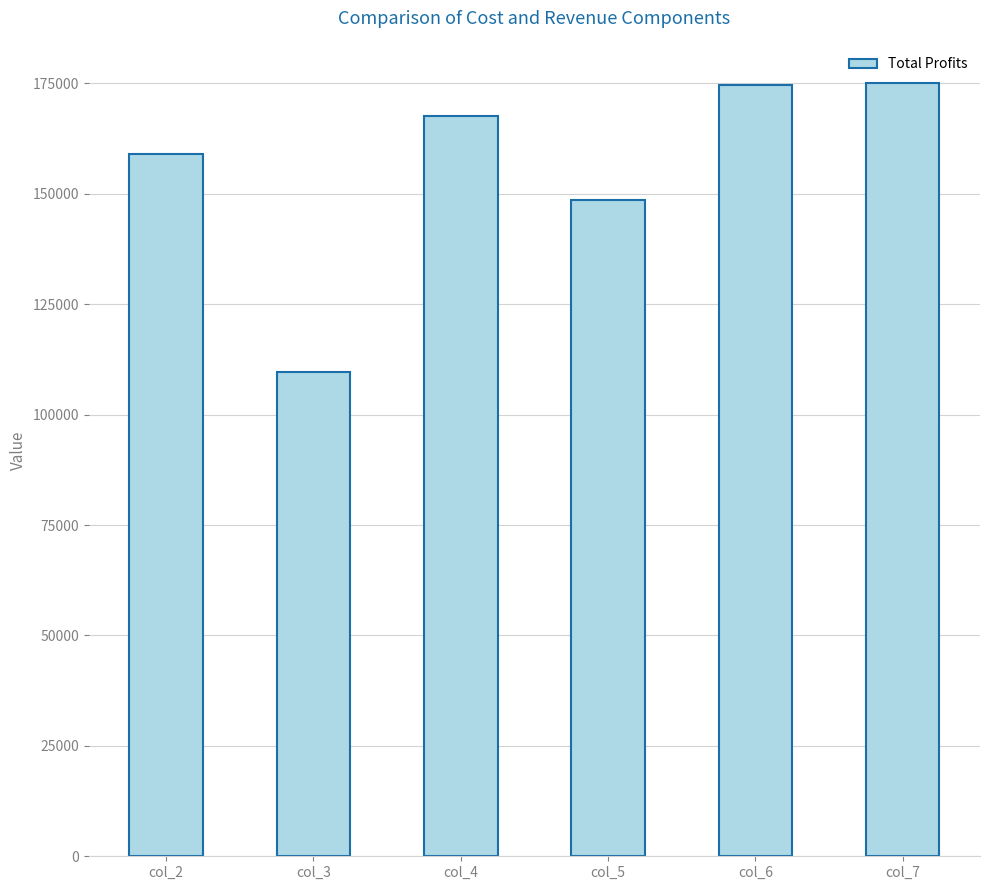

How many bars are there in total?

6